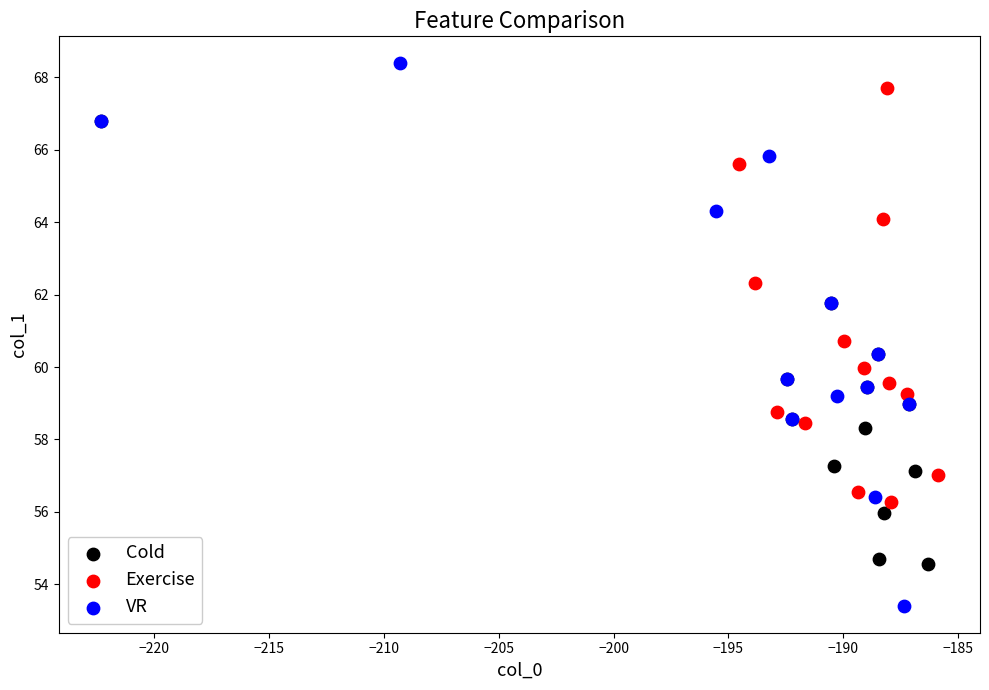

Which series contains the lowest Y value?

VR